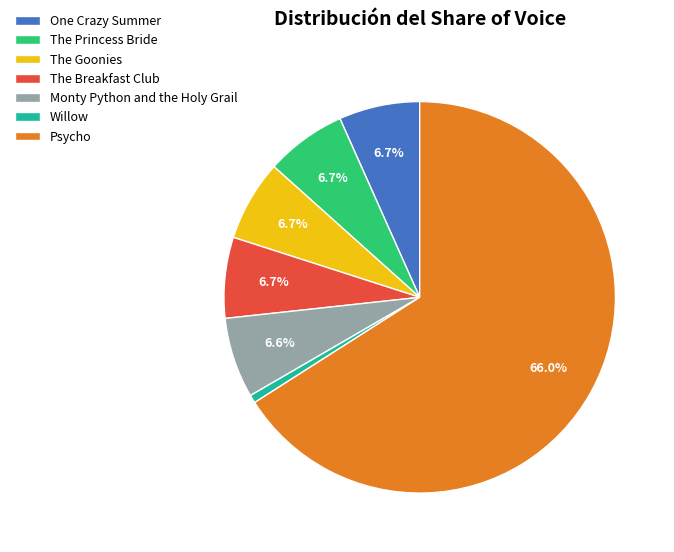

The Monty Python and the Holy Grail slice represents 7% of the pie. True or false?

True